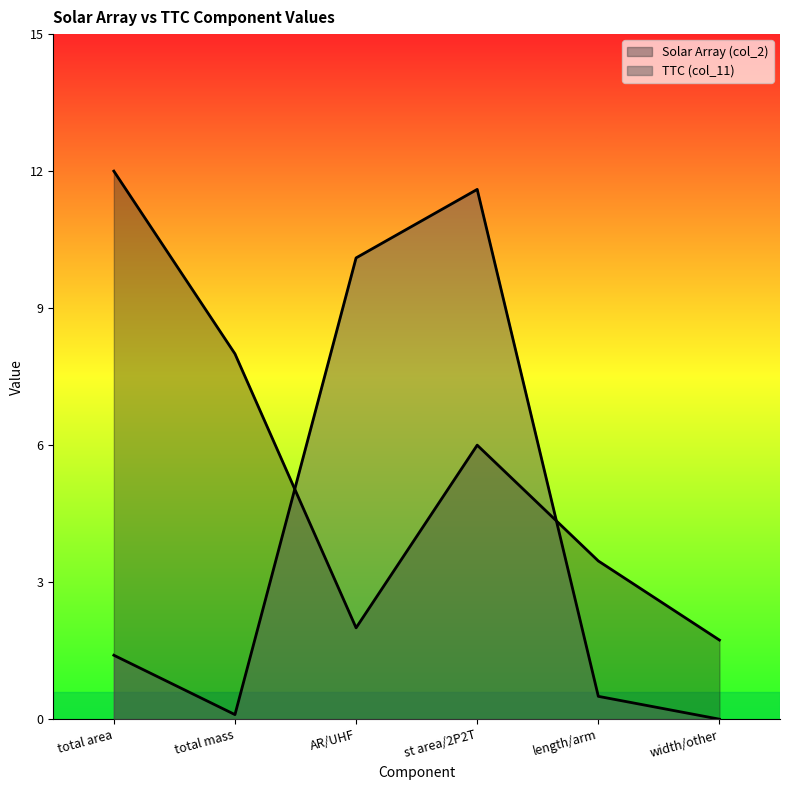

Where is TTC (col_11) nearest to the value 5?

total area